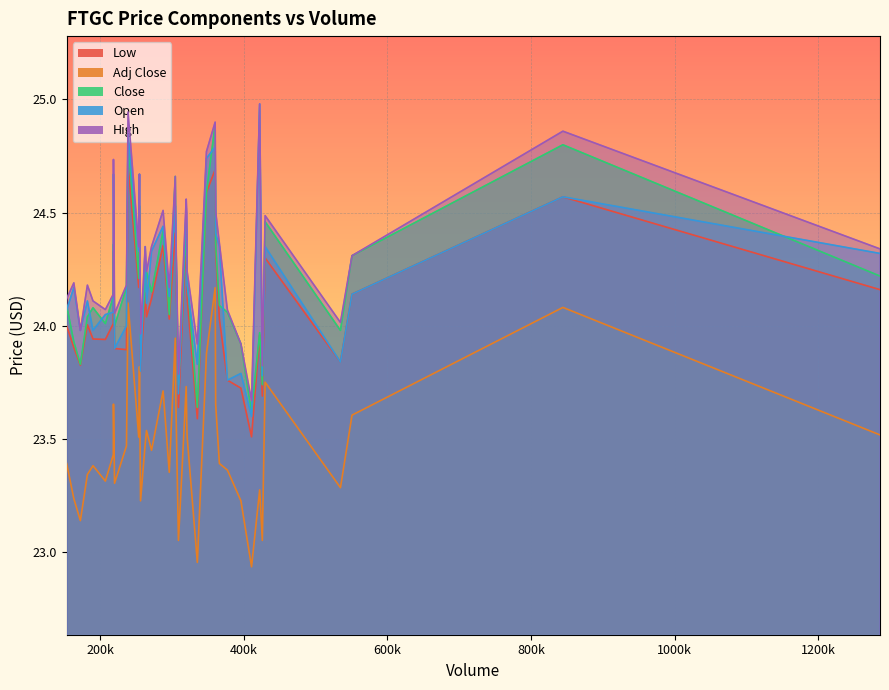

How many interior local valleys does the Low series have?

7